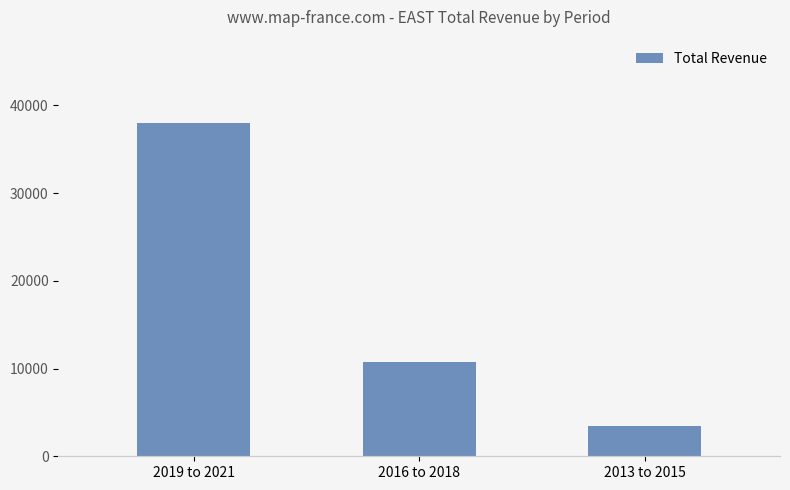

What is the label of the 1st bar from the right?

2013 to 2015